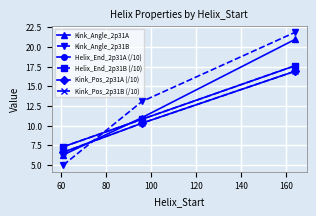

What is the value of the Helix_End_2p31A (/10) point at the 2nd from the left?

10.8